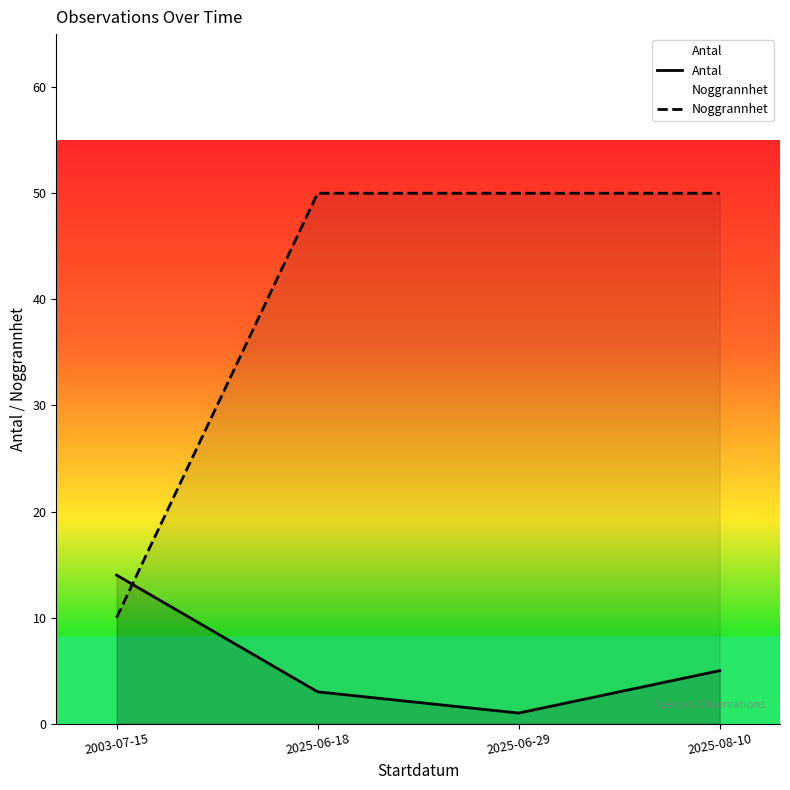

Read the Noggrannhet value at 2025-06-18, to the nearest 5.

50